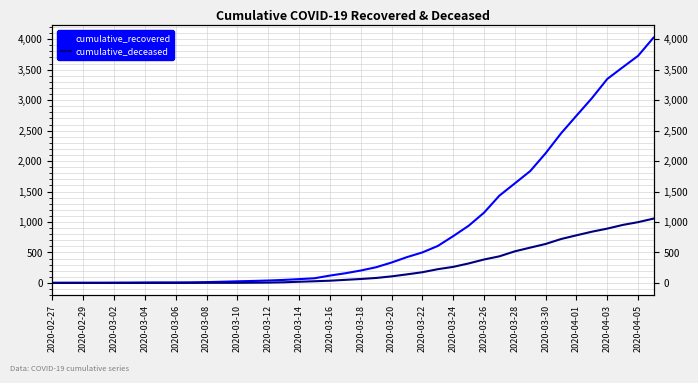

At 25, list the series in order from largest to smallest.

cumulative_recovered, cumulative_deceased